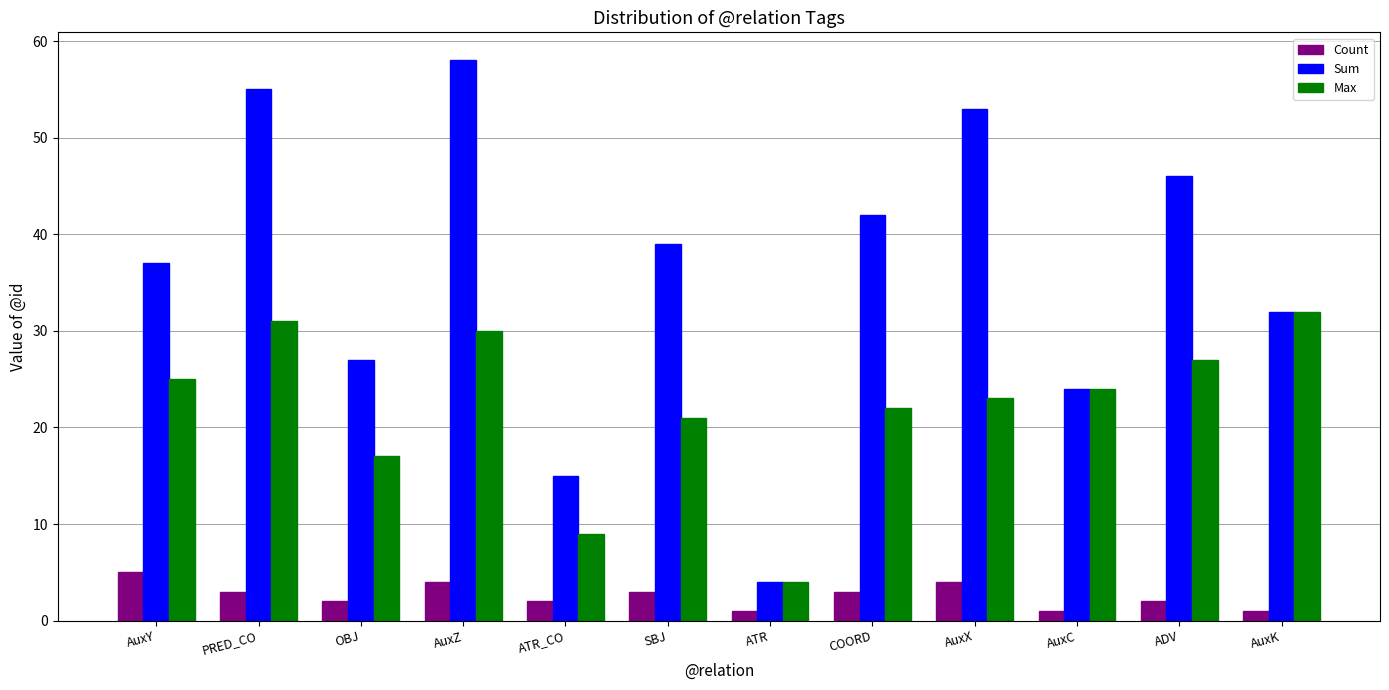

Which series has the largest total across all categories?

Sum